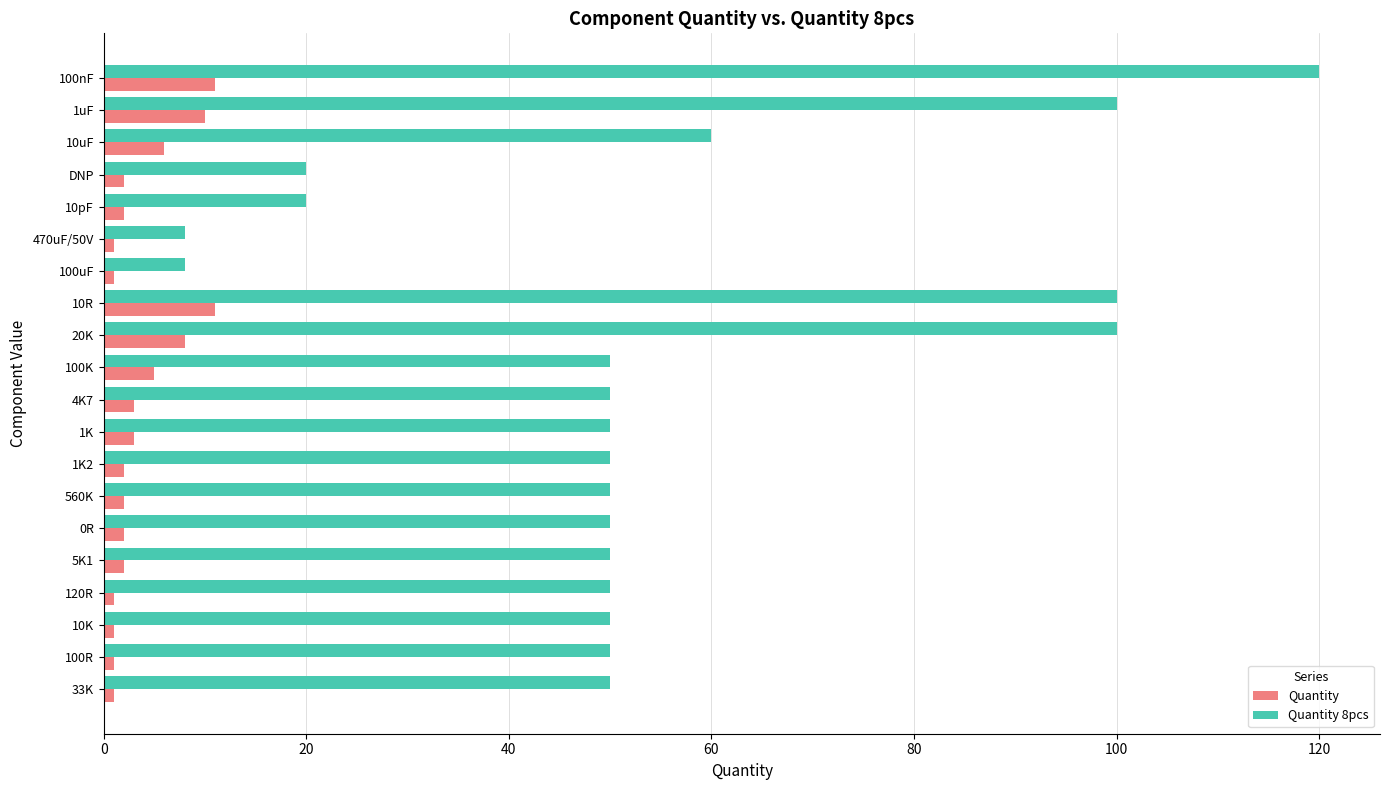

At which category is the sum across all series the highest?

100nF